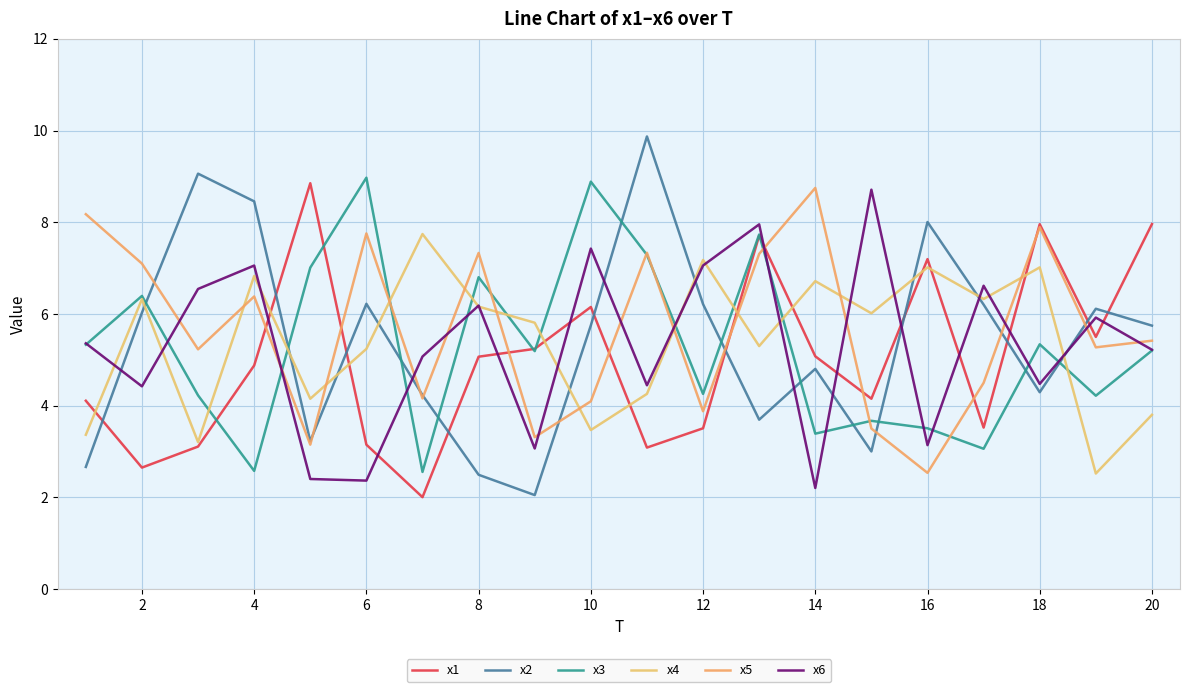

How many lines are shown in the chart?

6